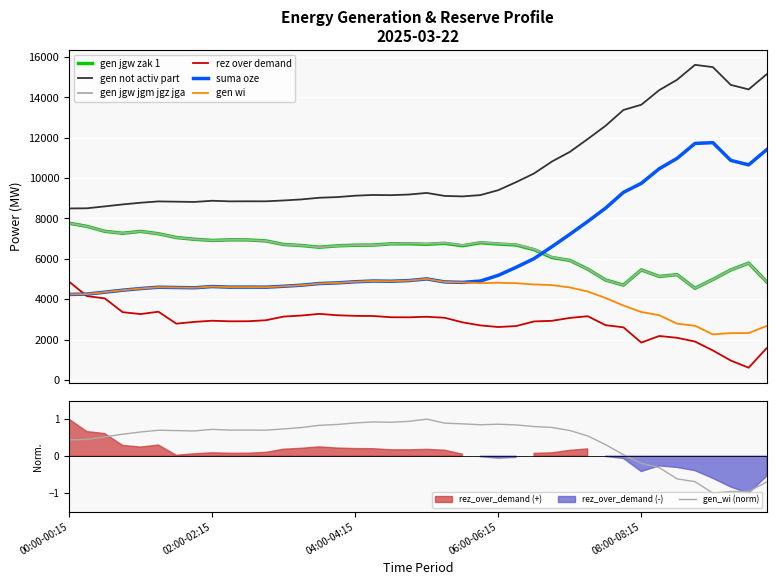

Rank the series by their maximum value, from lowest to highest.

rez_over_demand, gen_wi, gen_jgw_zak_1, gen_jgw_jgm_jgz_jga, suma_oze, gen_not_activ_part